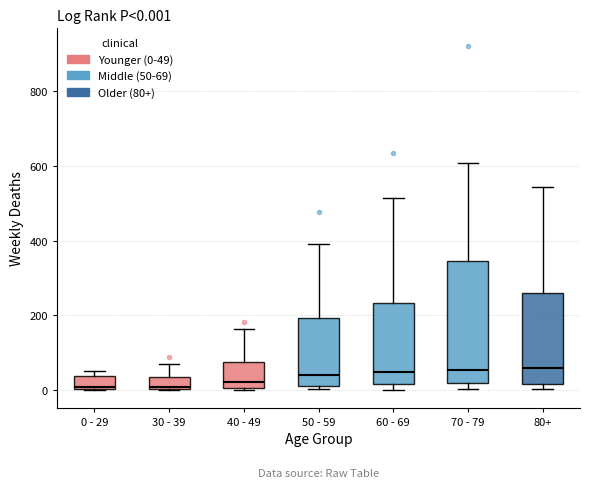

Which box is the tallest, from its lower edge to its upper edge?

70 - 79